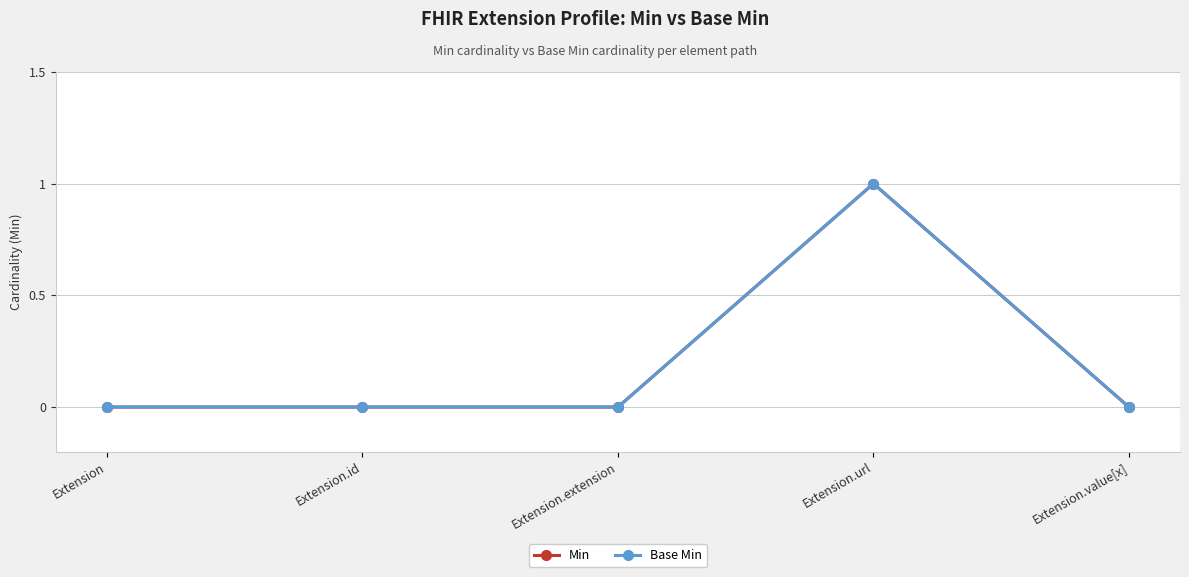

What is the label of the 5th point from the left?

Extension.value[x]